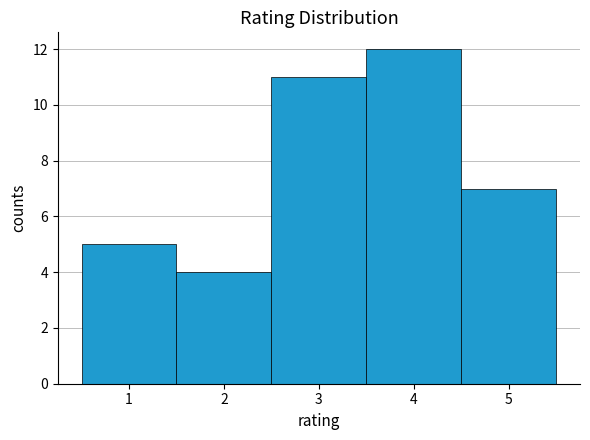

How tall is the bar that spans 4.5 to 5.5 on the x-axis? The values are not printed on the chart, so give them approximately, as read against the axis.

7